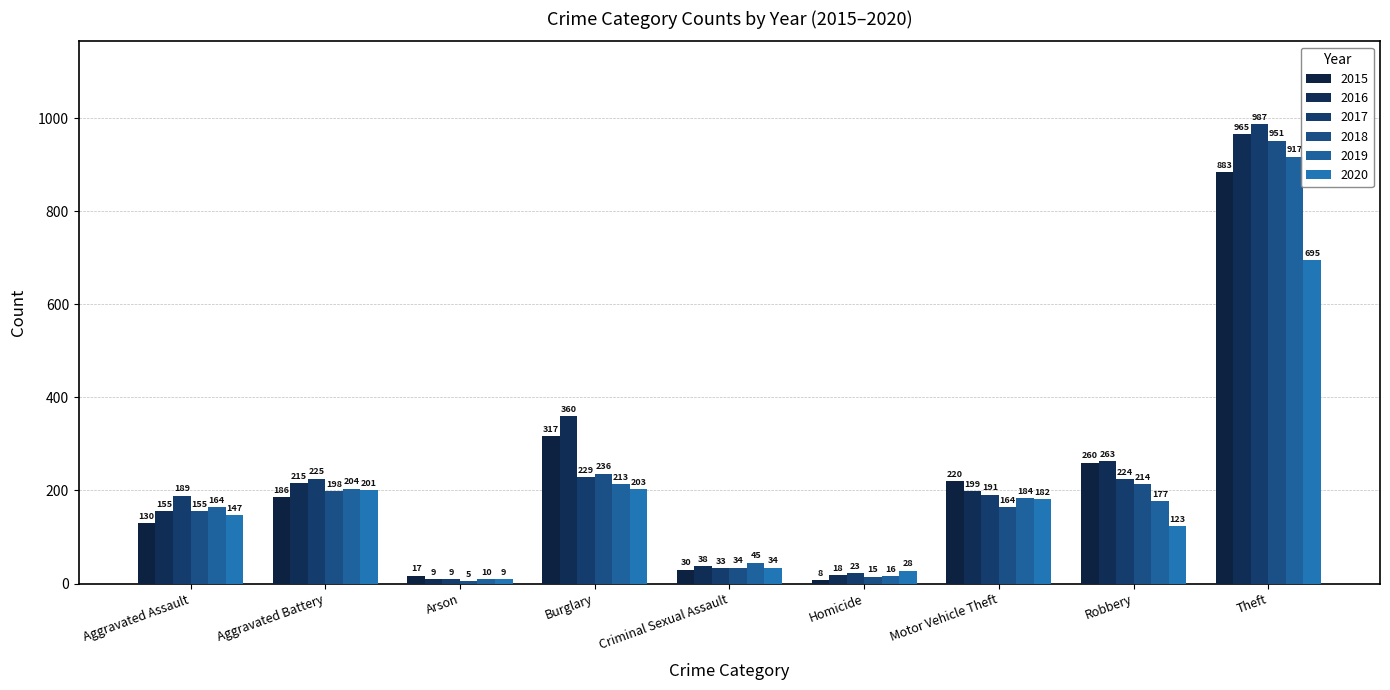

Is it true that 2018 equals 9 at Homicide?

False